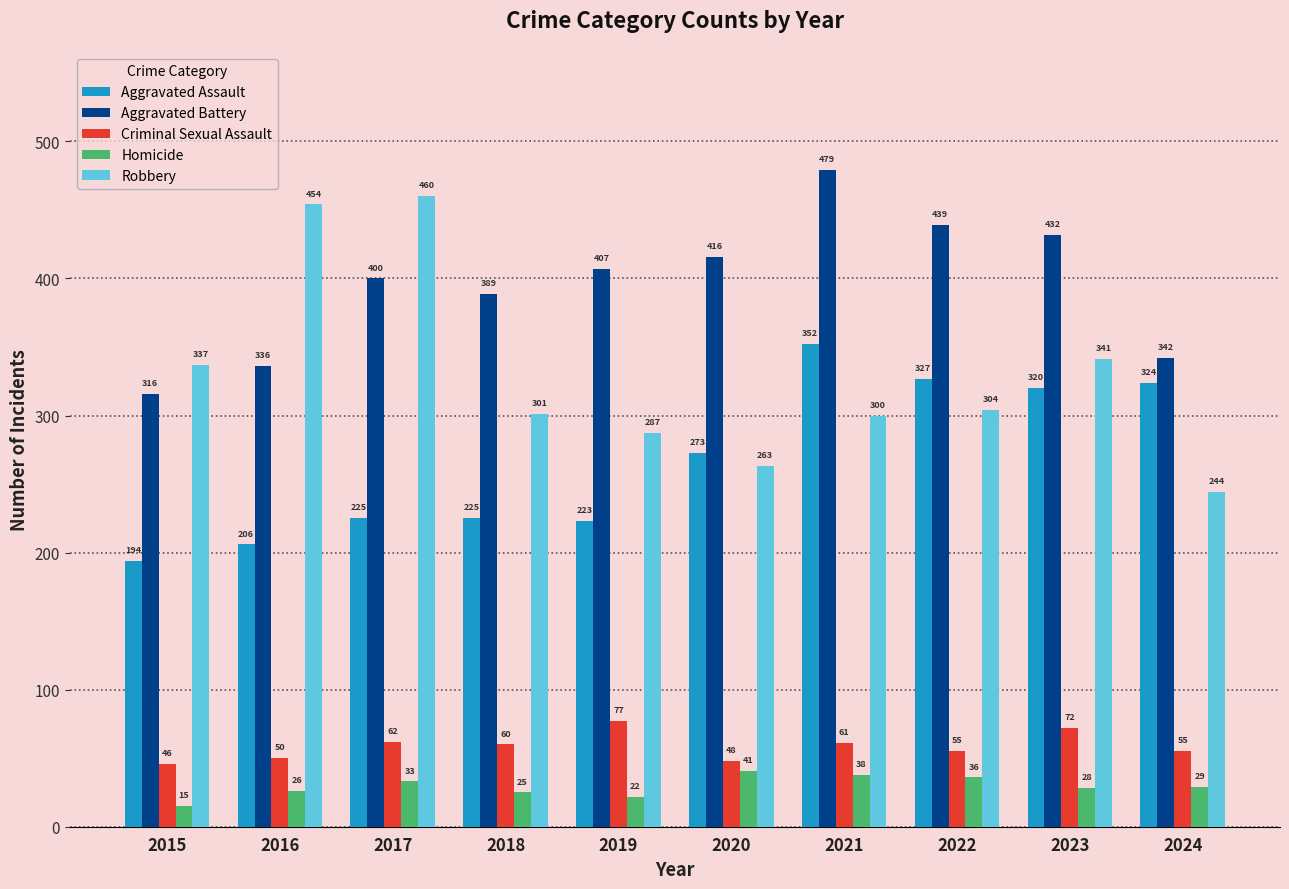

How many bars are there in total?

50